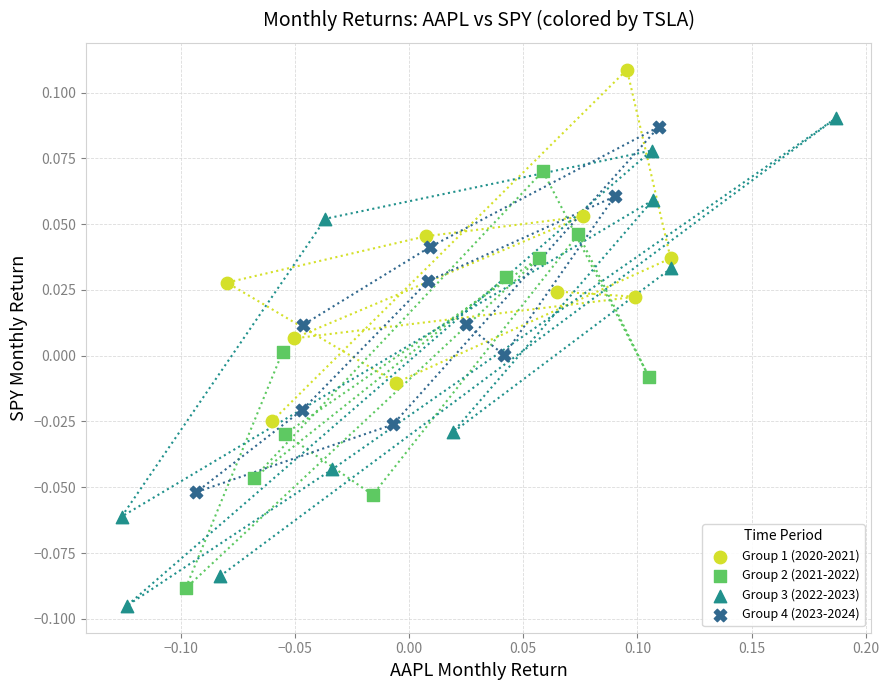

Which series reaches the minimum Y coordinate?

Group 3 (2022-2023)